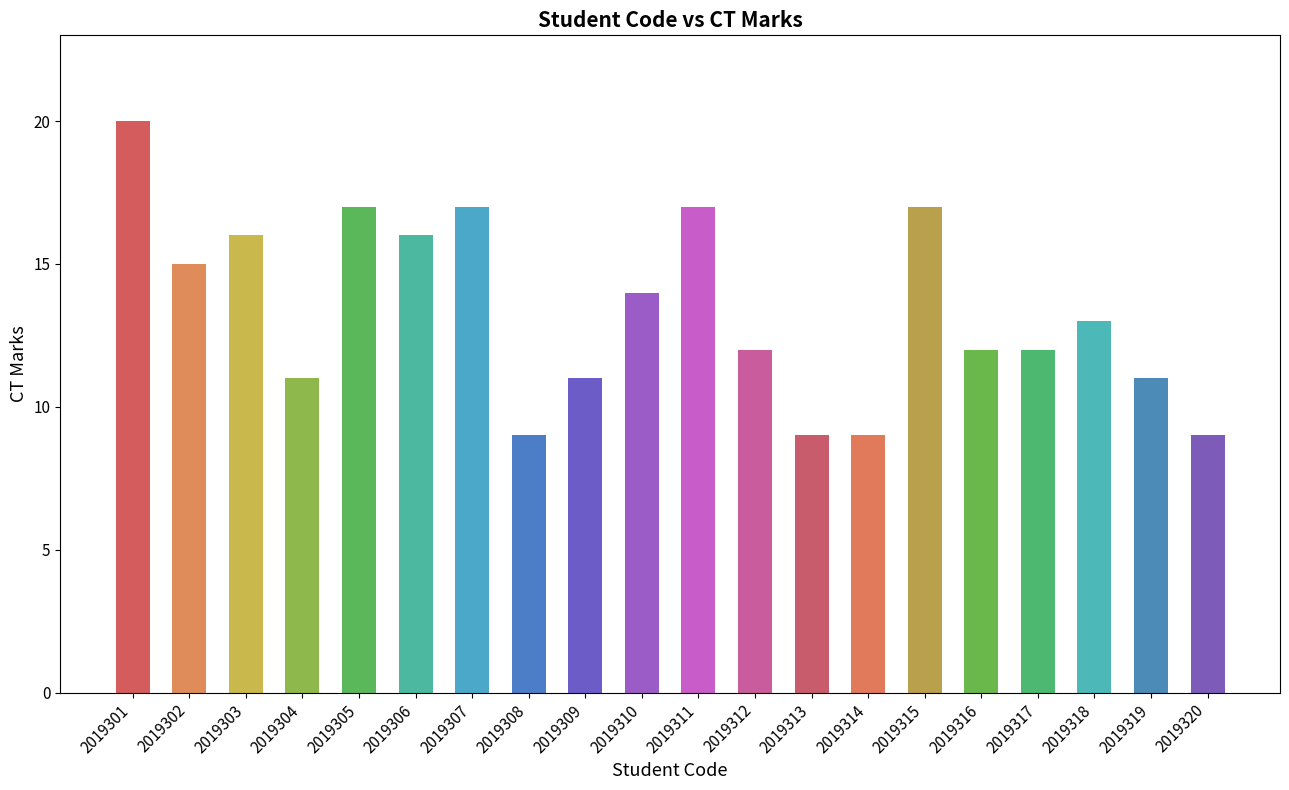

Approximately how many times larger is the value at 2019316 compared to 2019304?

1.1